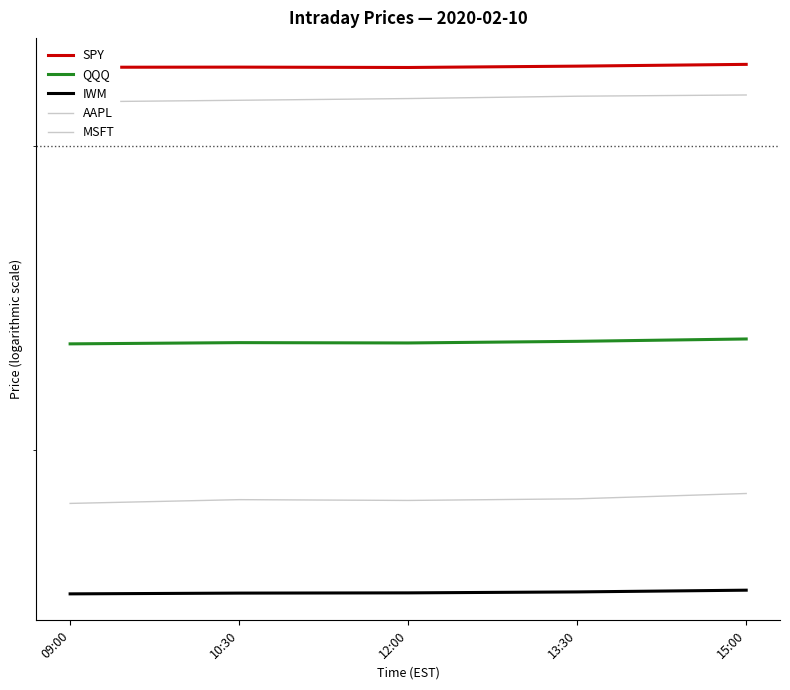

How many distinct data groups are displayed?

5